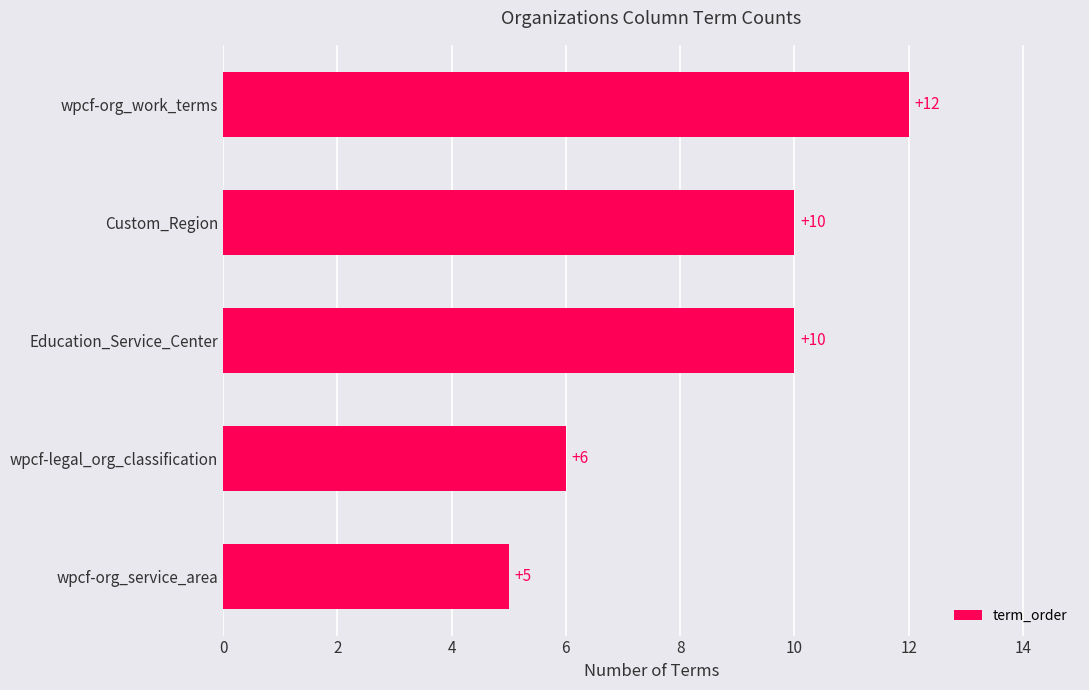

What is the change in value from wpcf-legal_org_classification to wpcf-org_work_terms?

+6